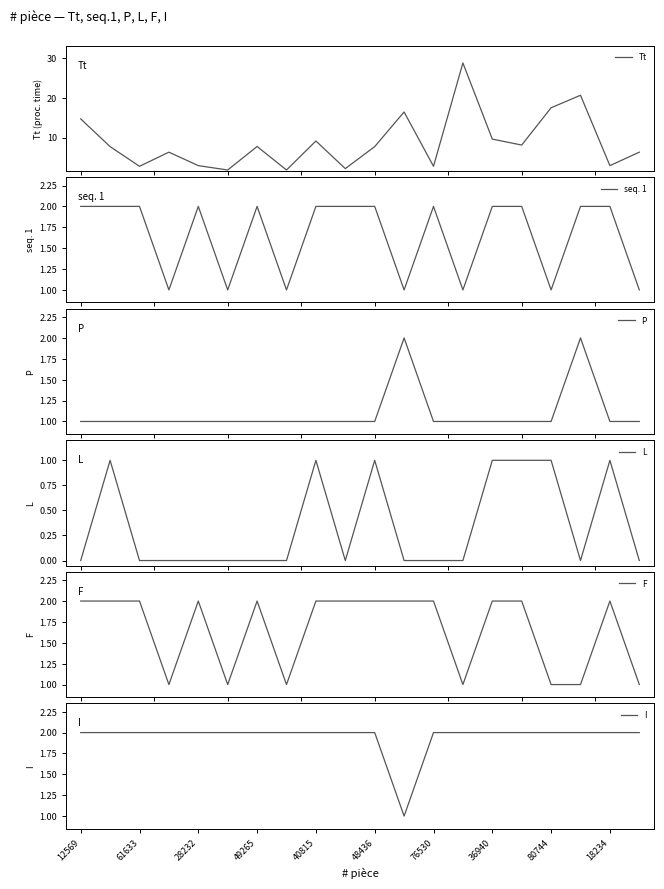

What is the maximum value for Tt?

28.8